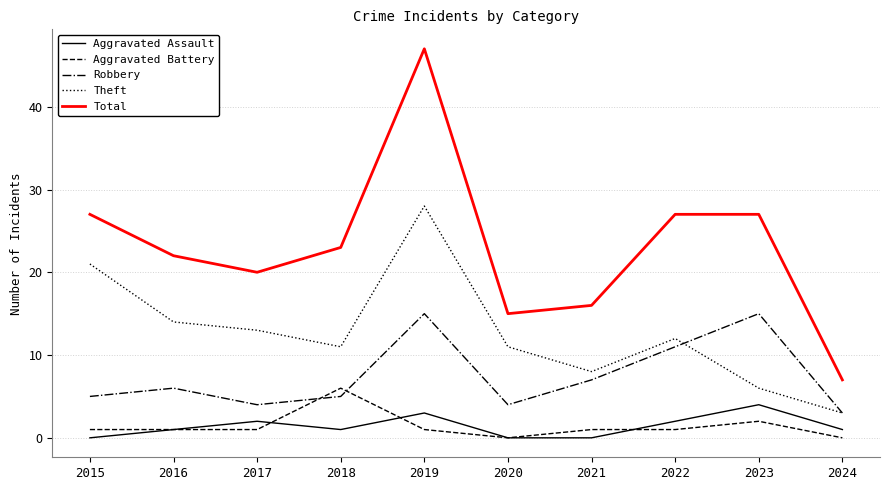

What is the spread (max minus min) of values at 2023?

25